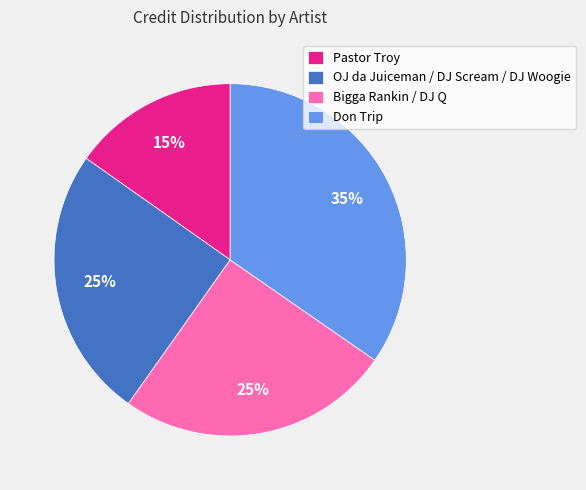

Count the number of slices in the pie.

4